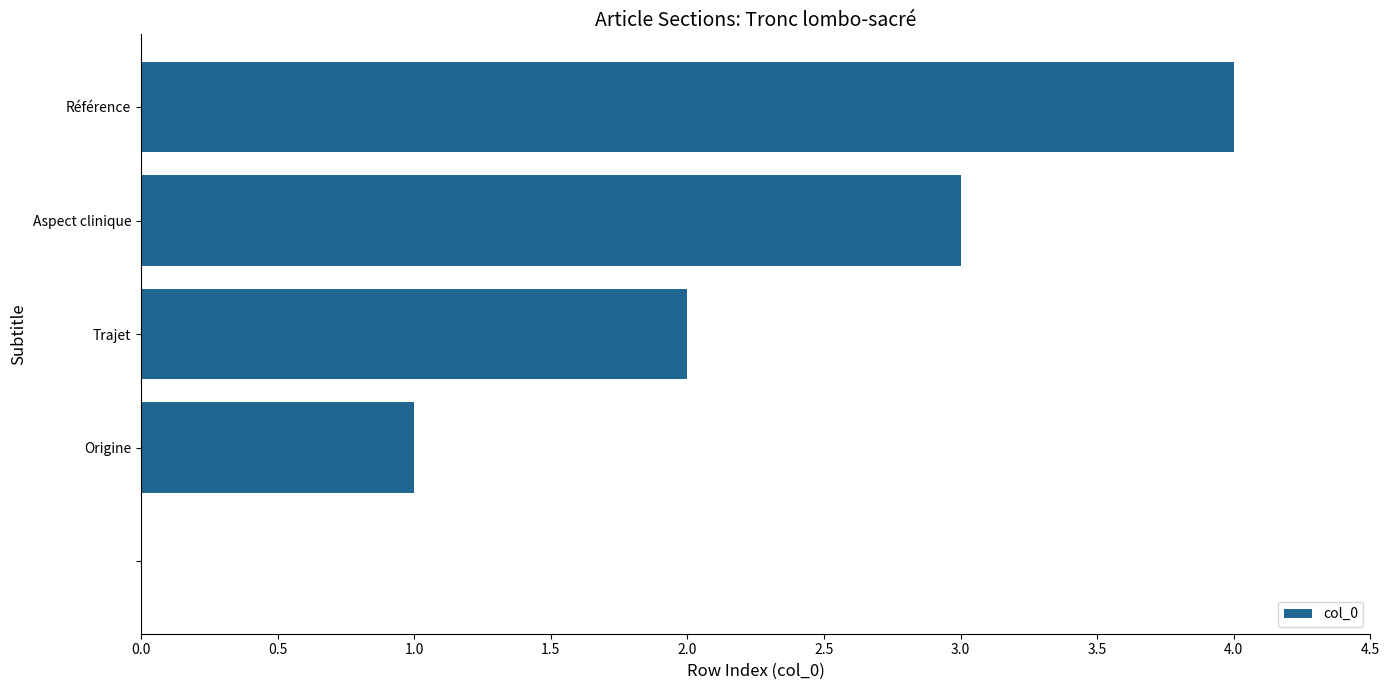

What is the sum of all values?

10